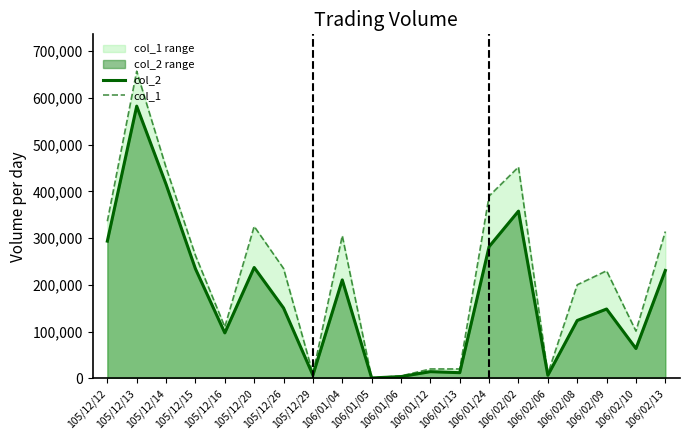

List the series in order of their peak value, lowest first.

col_2, col_1